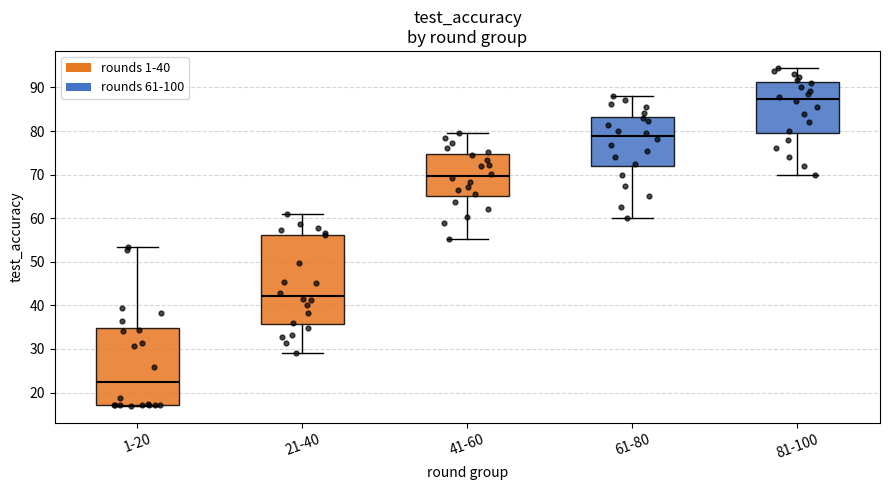

Comparing the boxes themselves (not the whiskers), which one is the tallest?

21-40